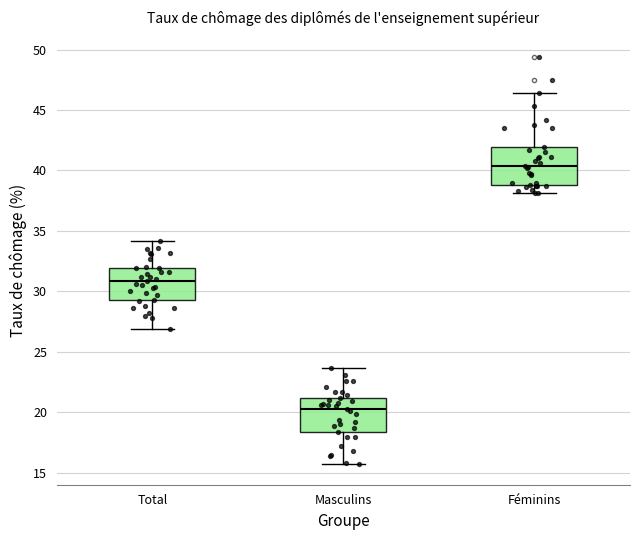

Which box's median line is the lowest?

Masculins